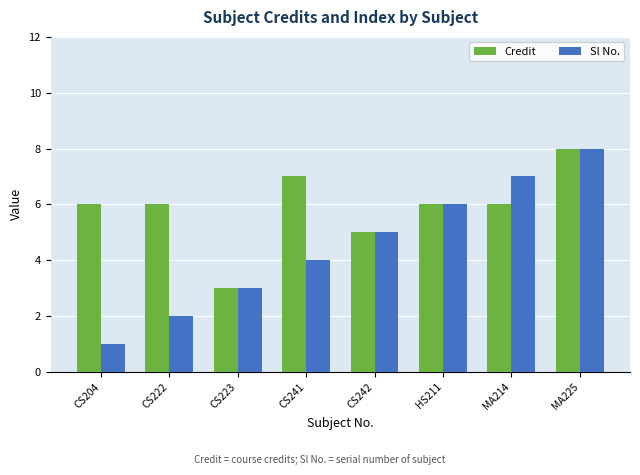

How many categories are shown in the chart?

8